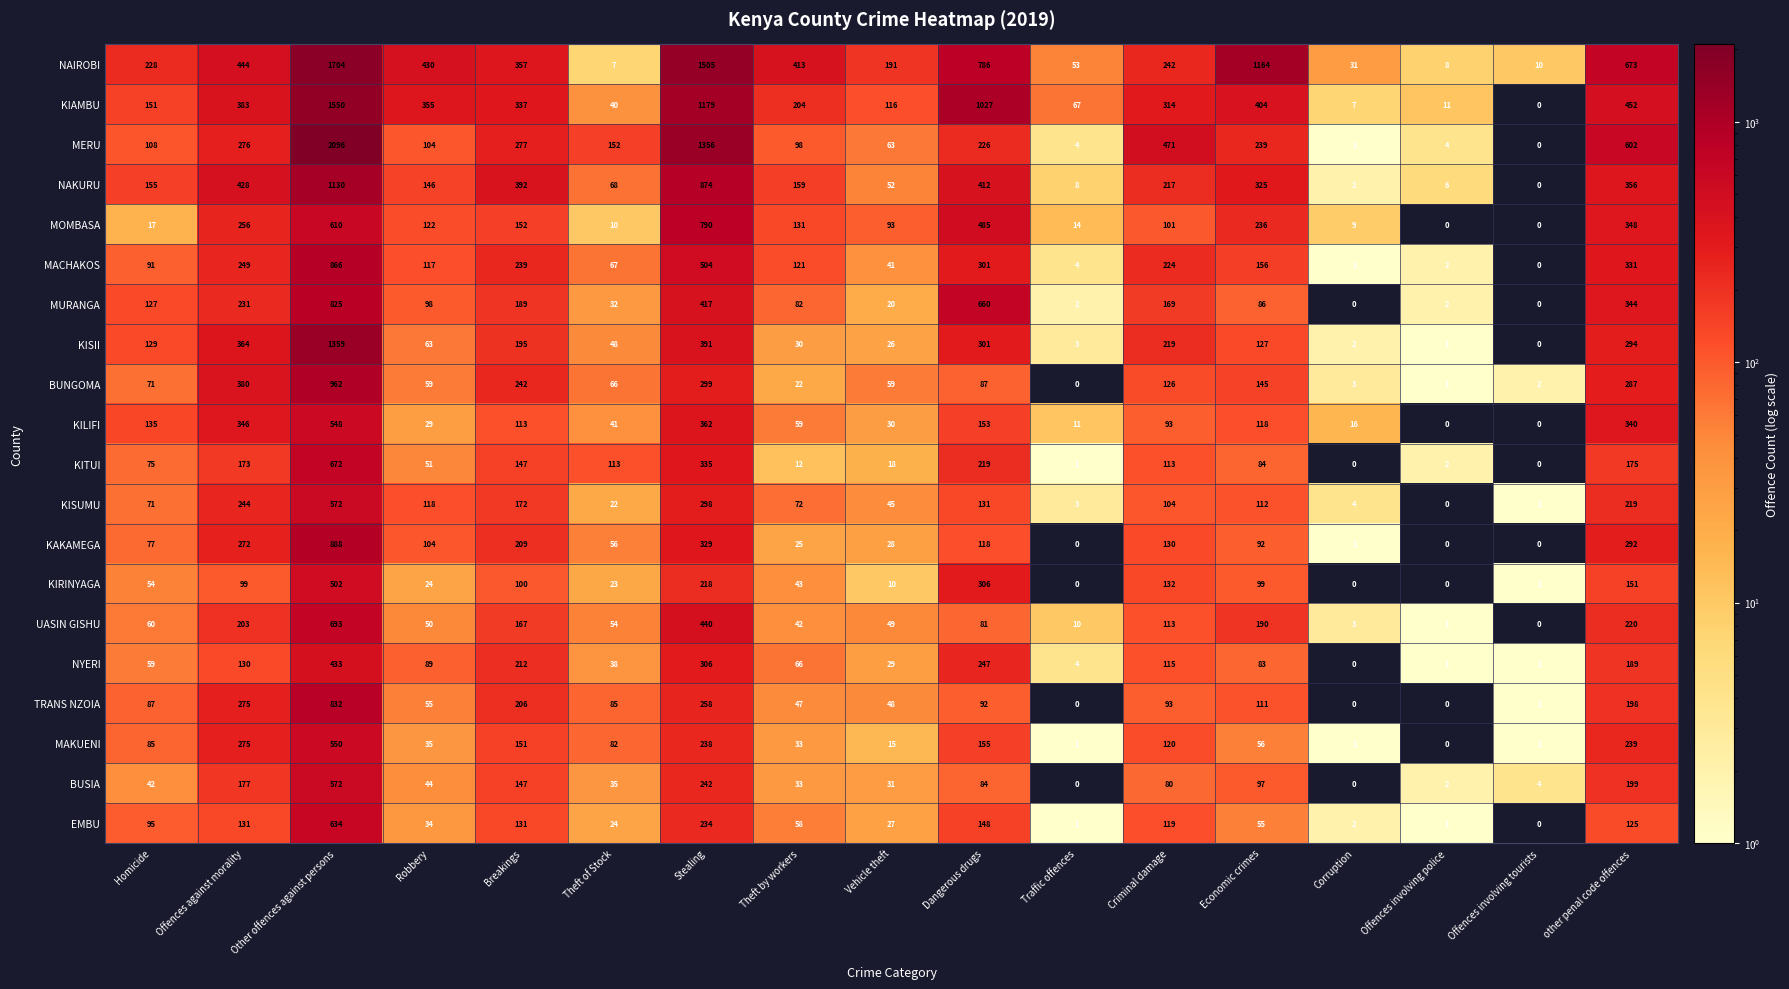

At which label does KISII first exceed 127?

Homicide